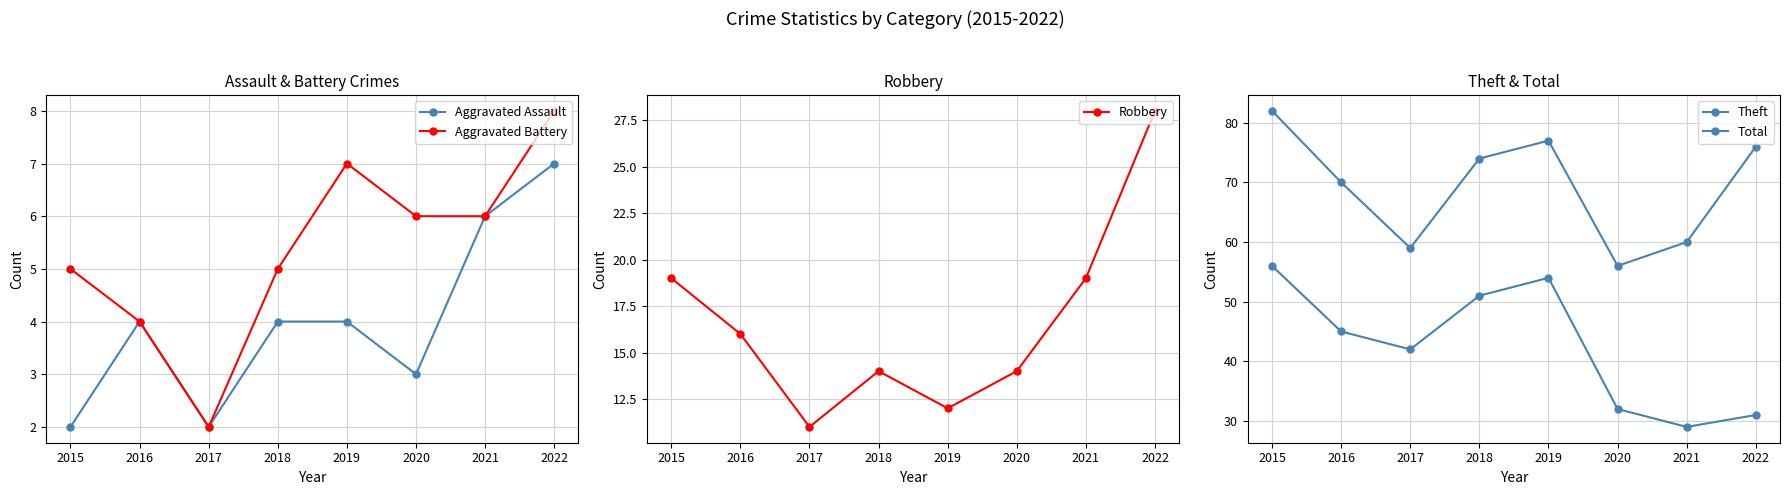

What is the spread (max minus min) of values at 2018?

70